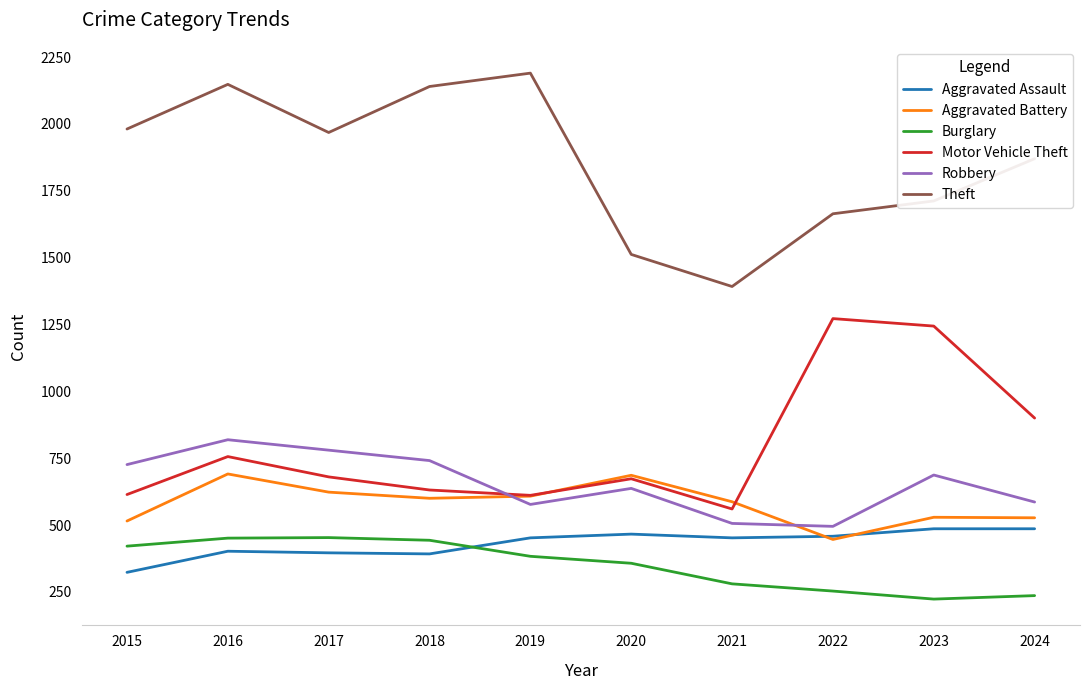

The Robbery series shows 910 at 2020. True or false?

False